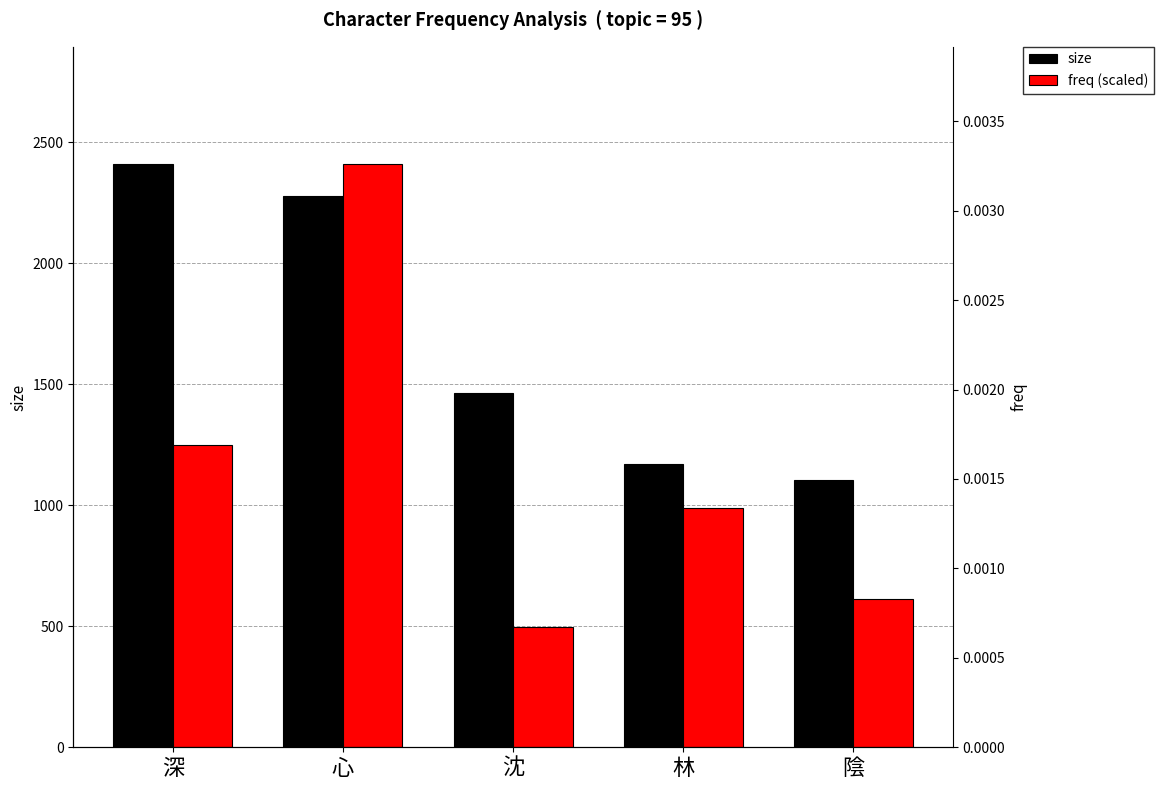

What is the greatest value displayed?

2413.0